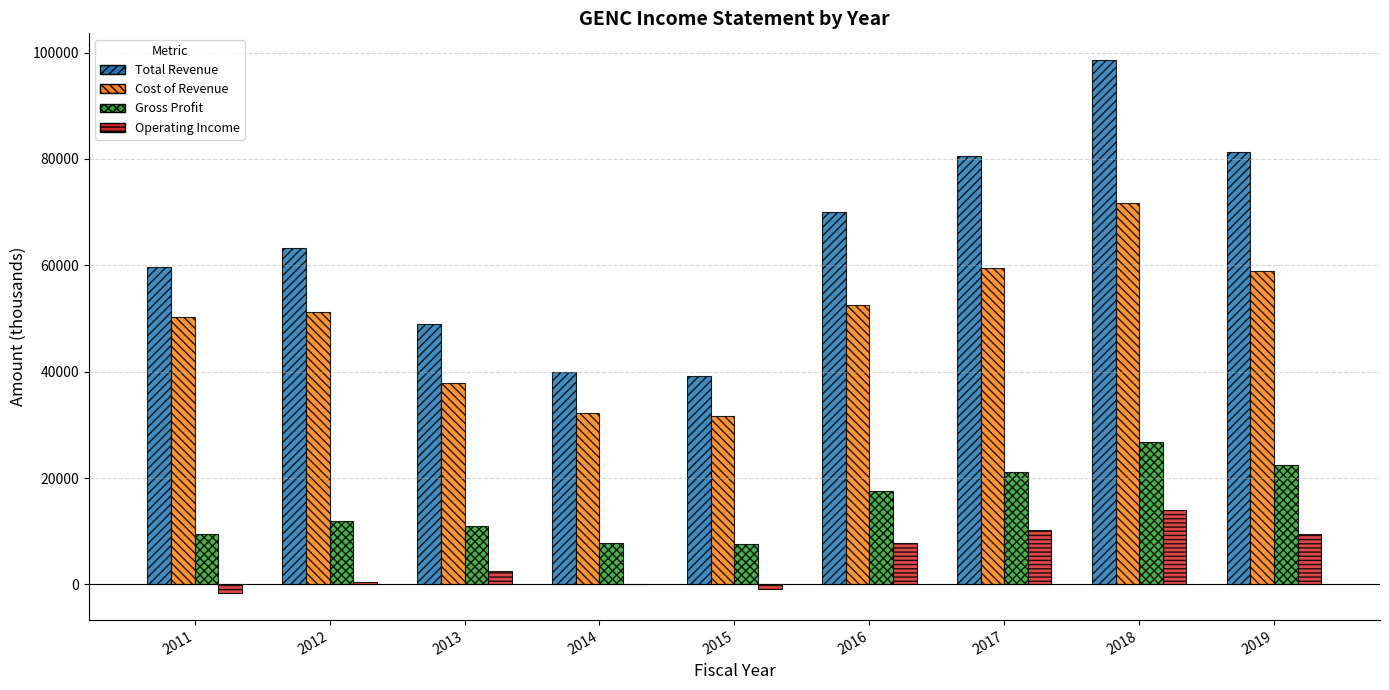

How many groups of bars are there?

9